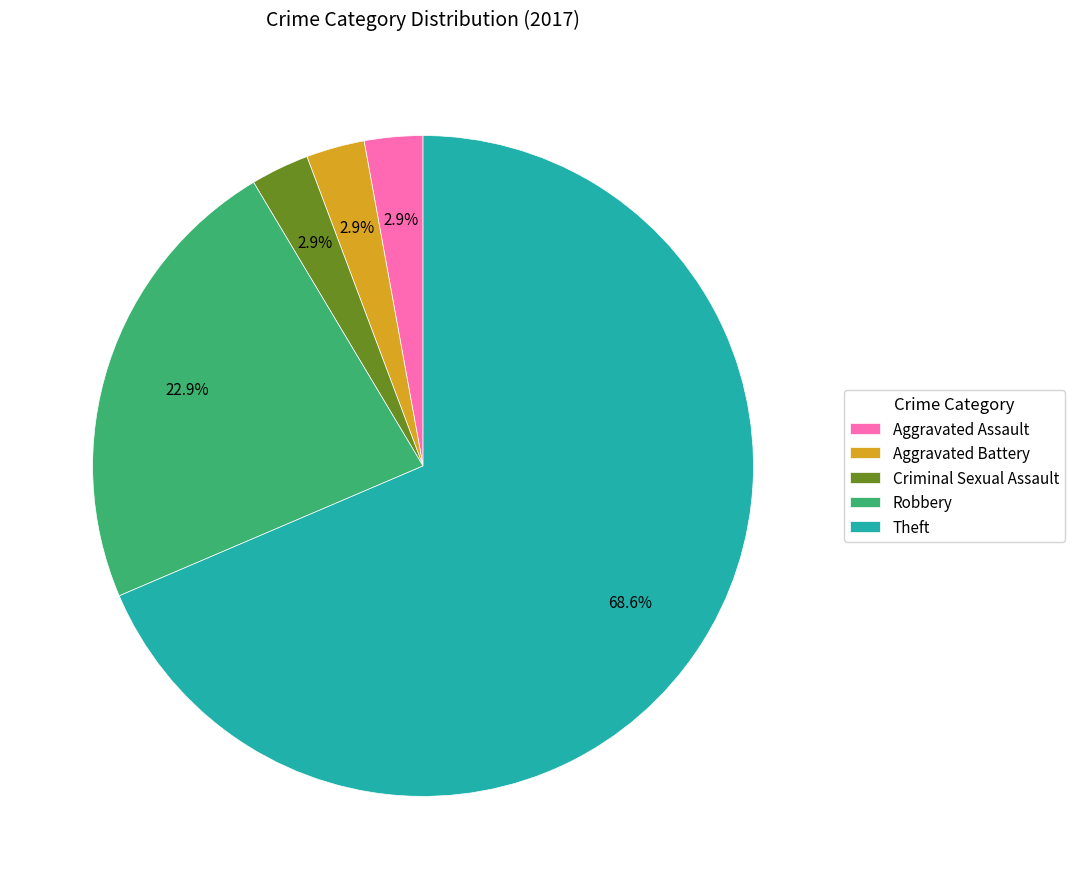

Is there a majority slice in this chart?

Yes